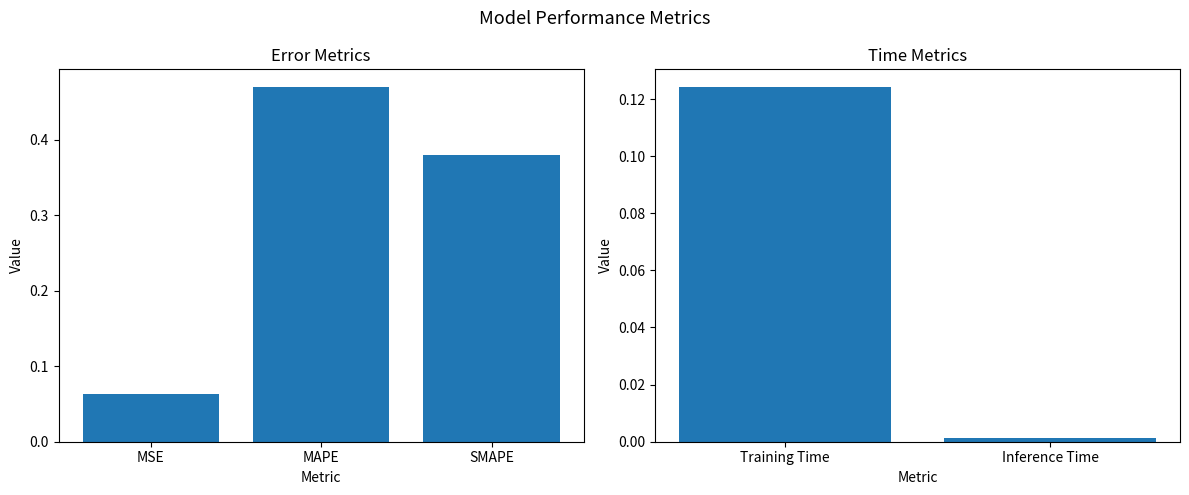

The value at Training Time is 0.1. True or false?

True